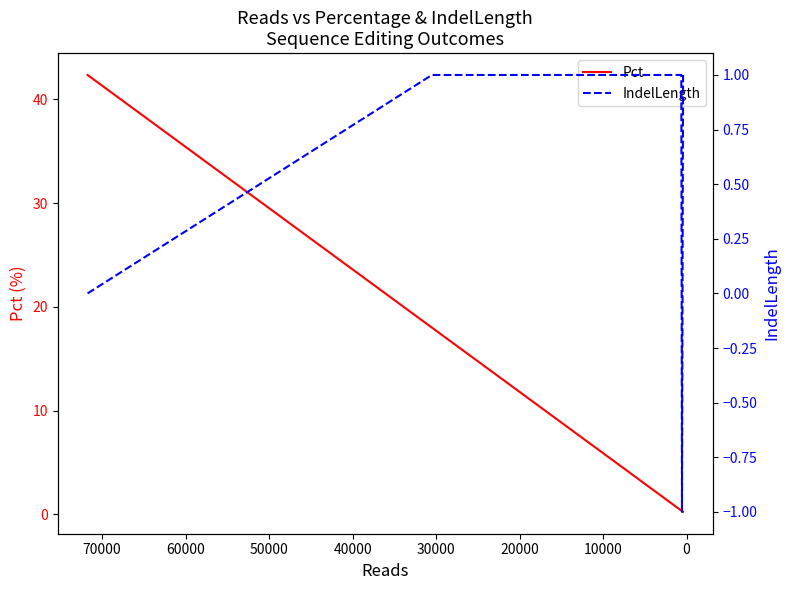

What are all the series names shown in the legend?

Pct, IndelLength